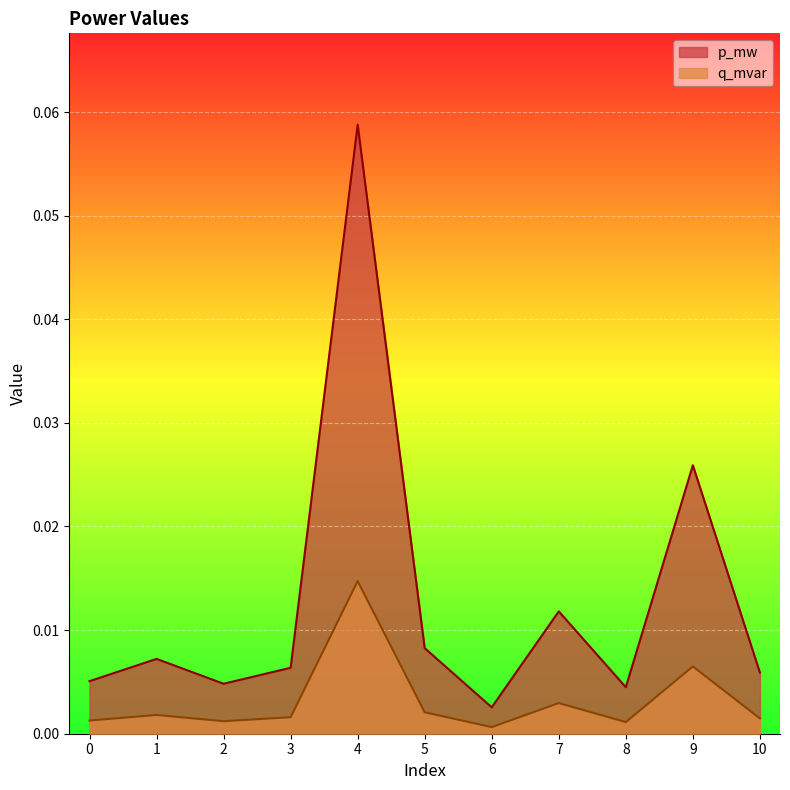

True or false: p_mw and q_mvar intersect in this chart.

False